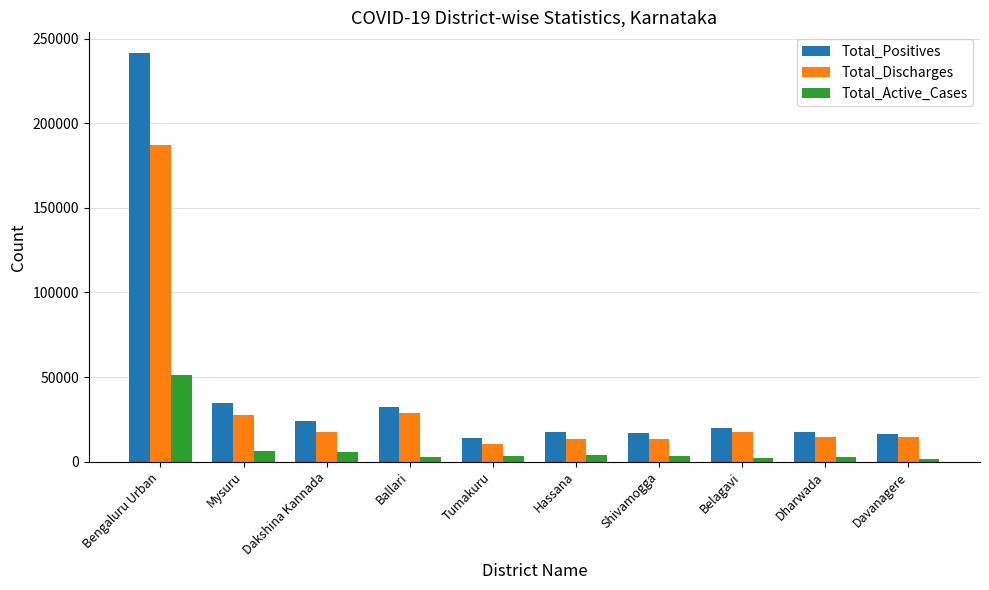

Does the chart contain stacked bars?

No